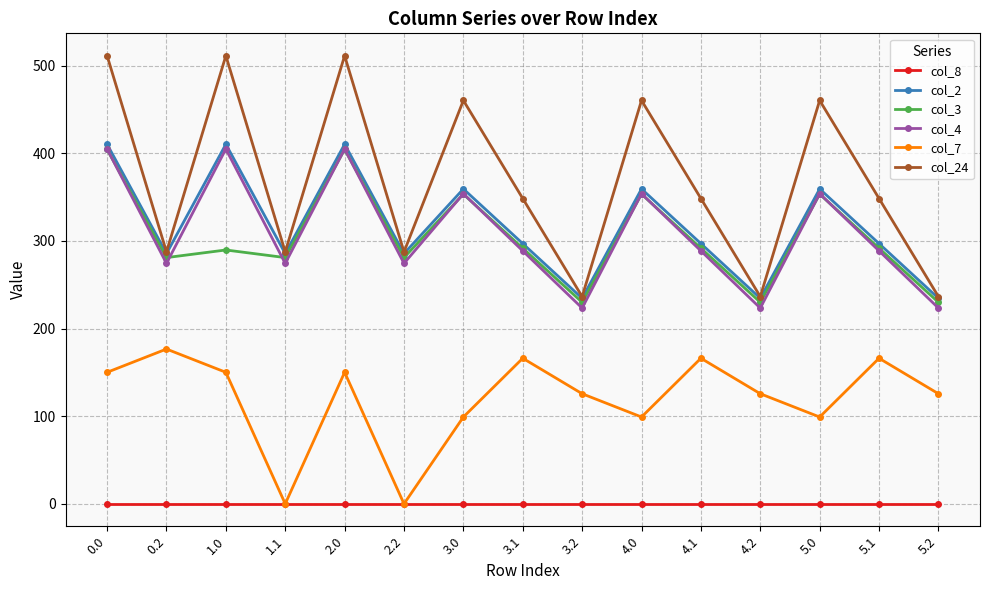

The col_2 series shows 285.5 at 2.2. True or false?

True